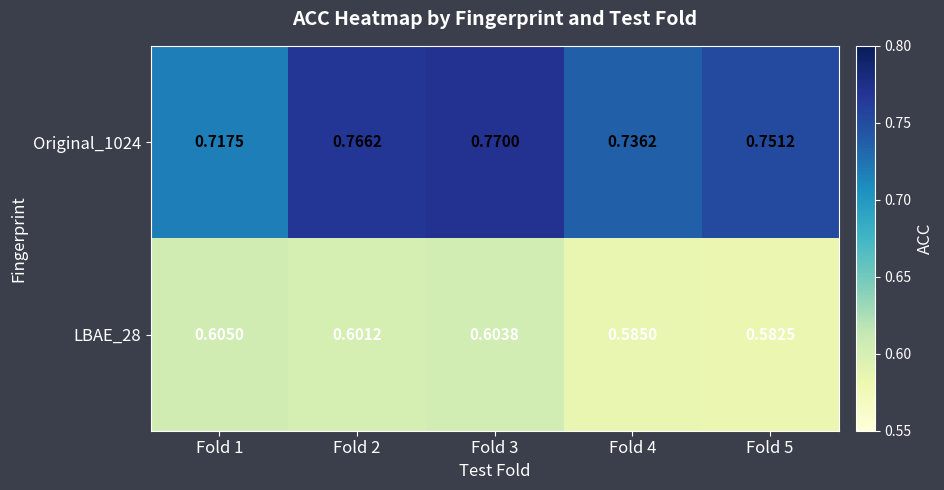

Is the value of LBAE_28 at Fold 5 greater than the value of Original_1024 at Fold 5?

No